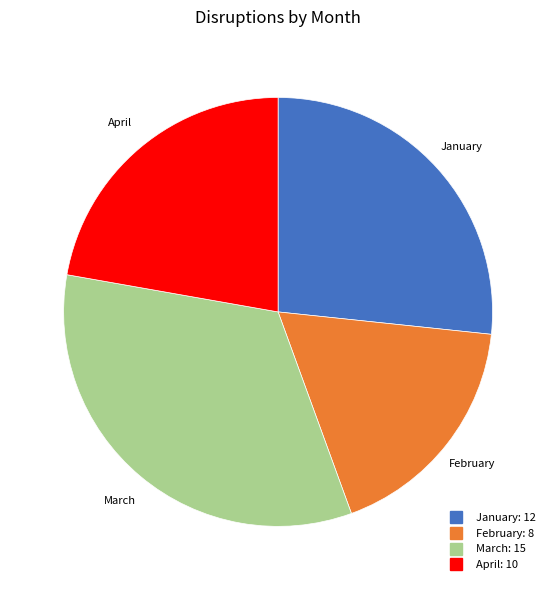

Do April and March together represent more than half of the pie?

Yes